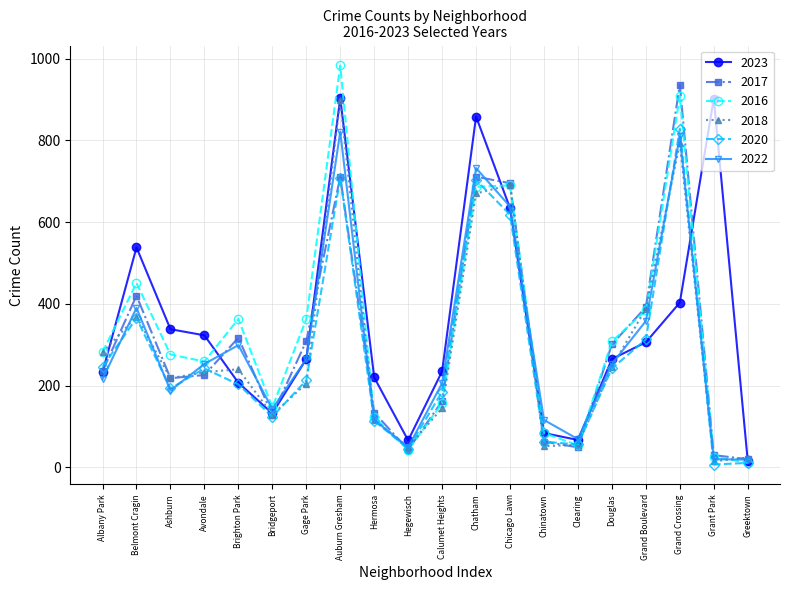

What is the difference between the maximum and minimum values in the 2016 series?

972